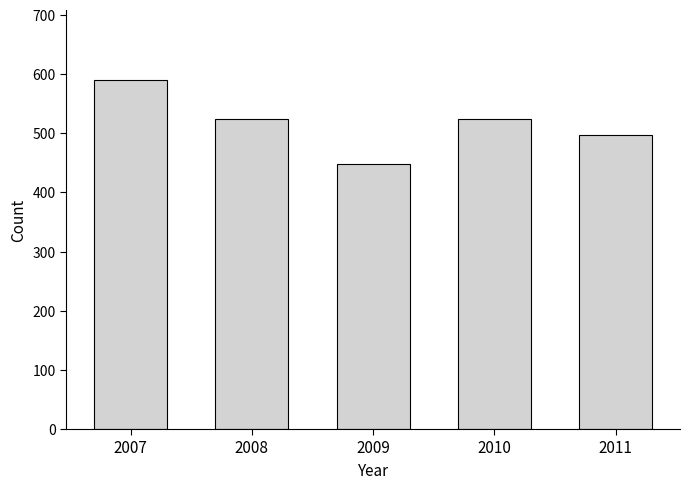

Reading left to right, transcribe all the data shown in this chart.

2007=590	2008=524	2009=448	2010=524	2011=497